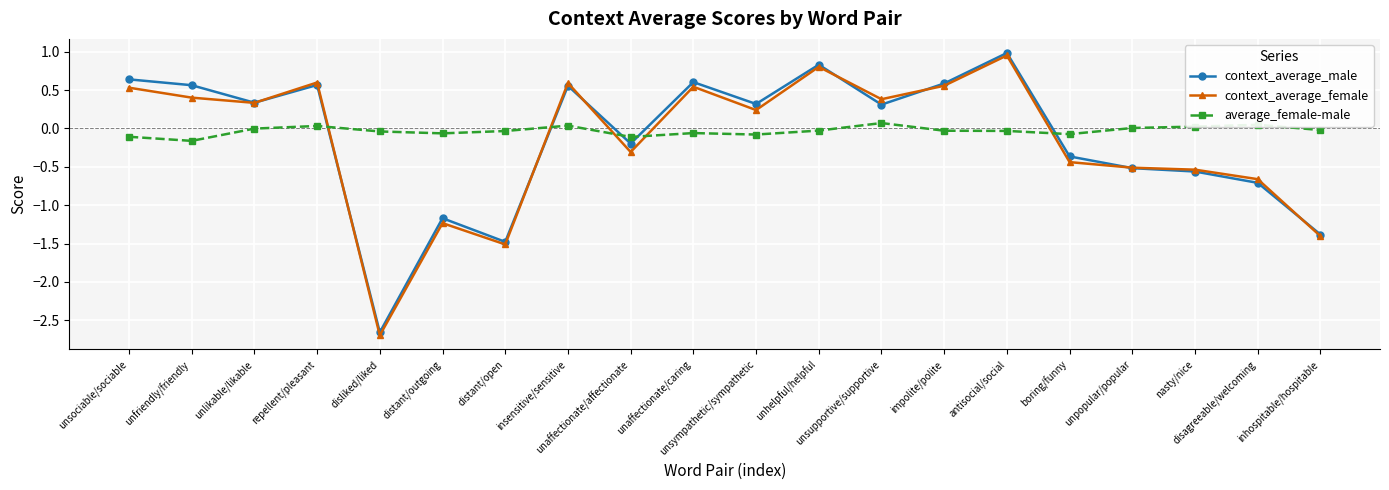

How many data points does each series have?

20